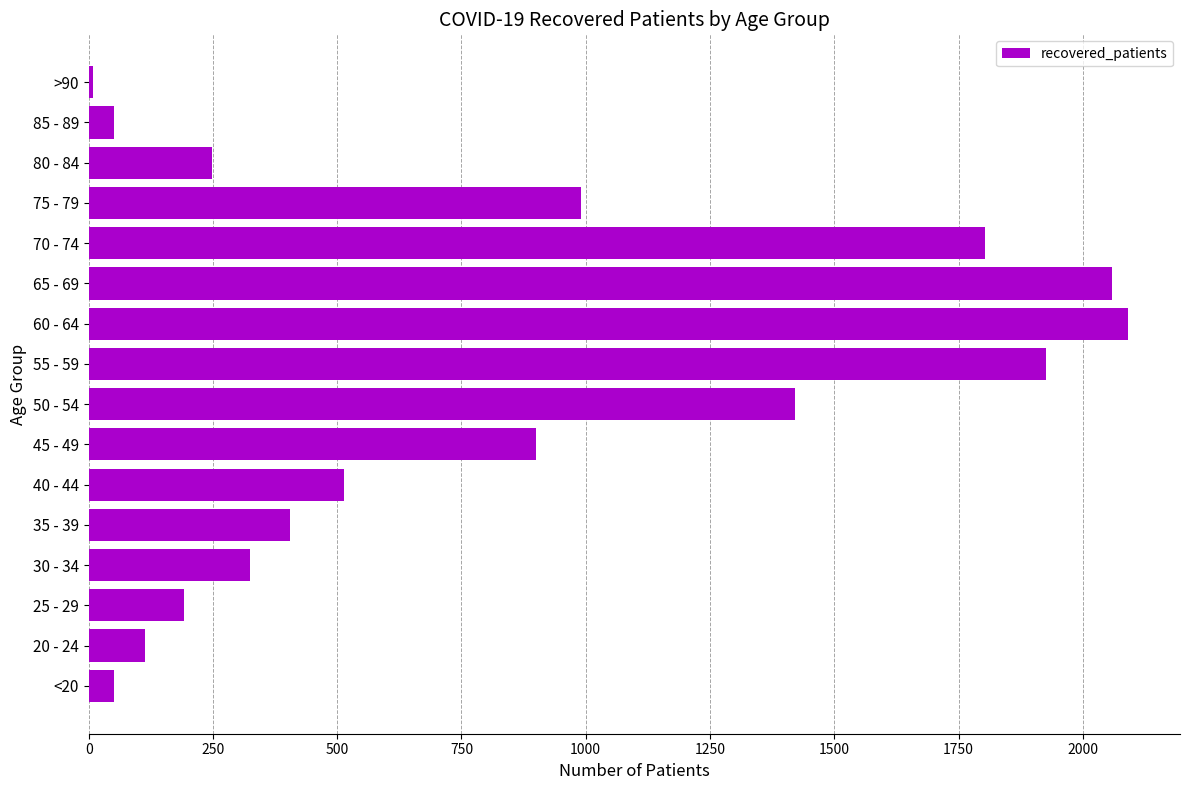

Are the bars grouped side by side (vs. stacked)?

No